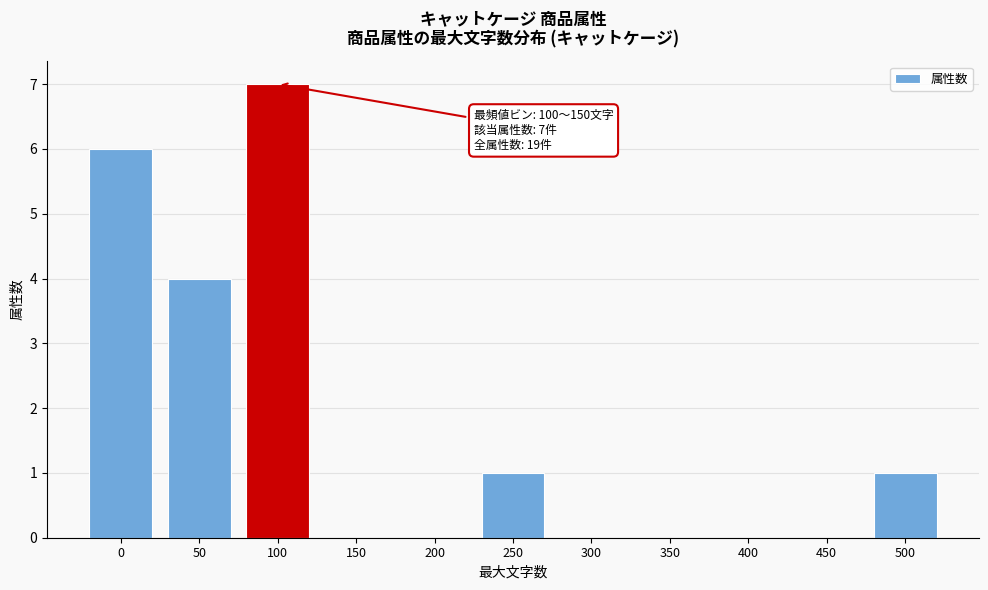

Reading left to right, what are all the values shown in this chart?

0=6	50=4	100=7	150=0	200=0	250=1	300=0	350=0	400=0	450=0	500=1